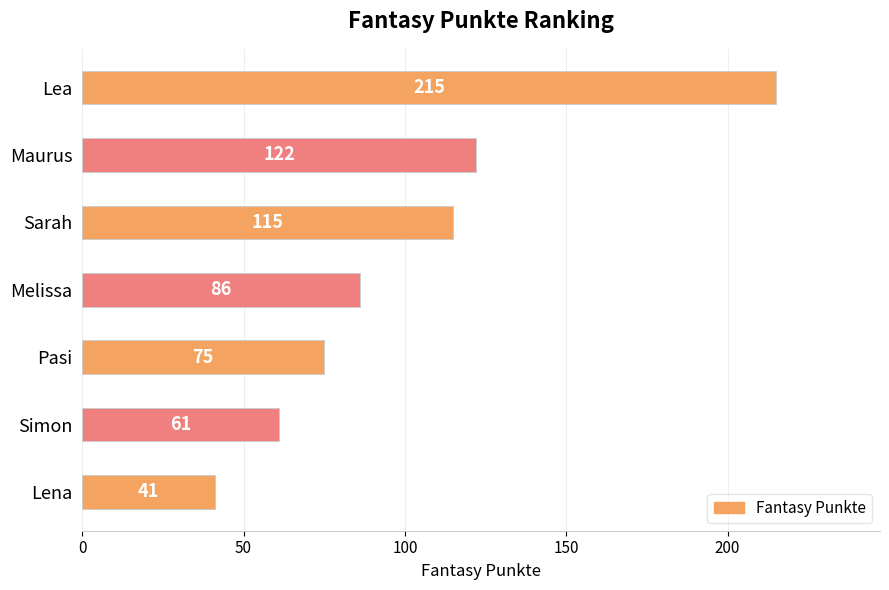

List the labels in order of value, largest first.

Lea, Maurus, Sarah, Melissa, Pasi, Simon, Lena